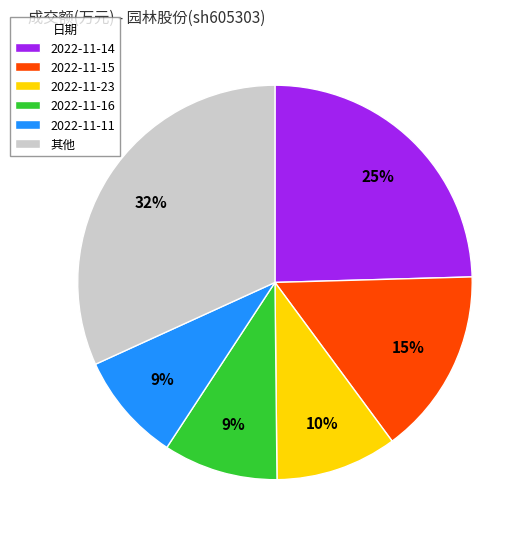

Between 2022-11-14 and 2022-11-11, which is larger?

2022-11-14